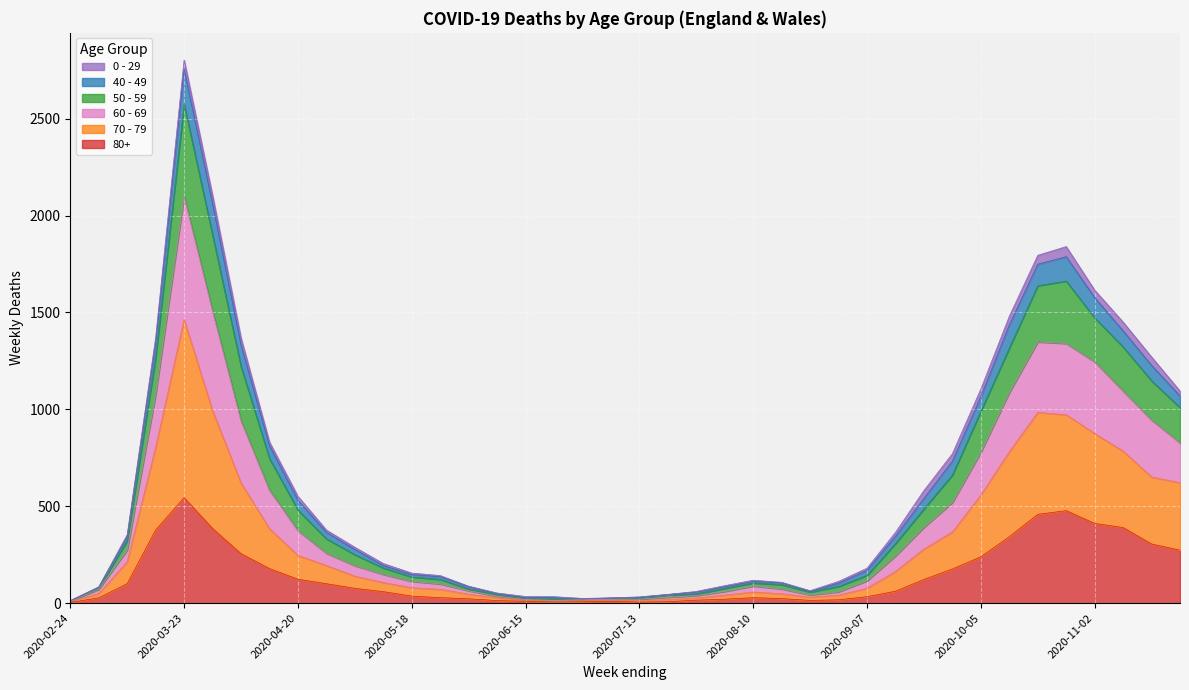

Which category has the highest value in the 80+ series?

2020-03-23